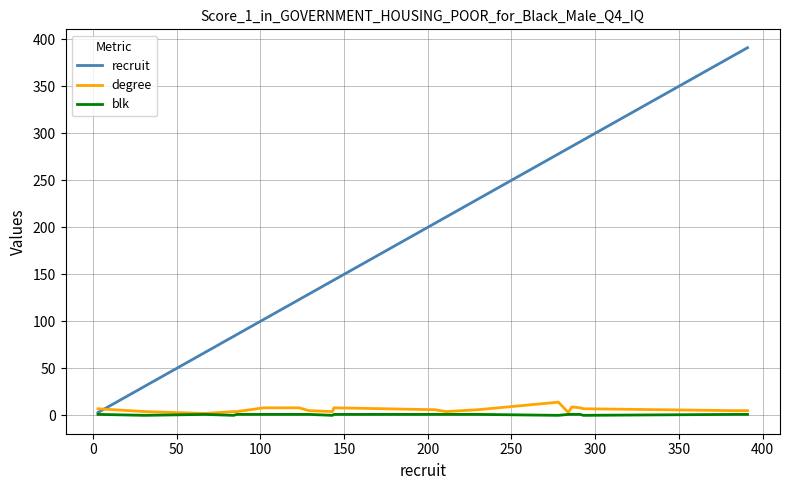

How many categories are shown in the chart?

20